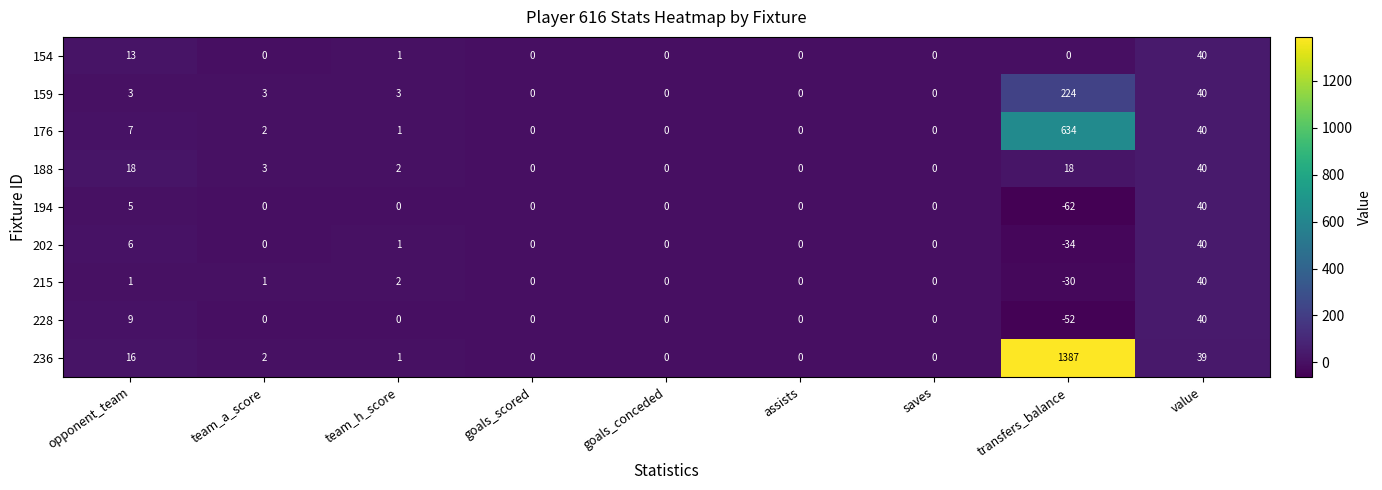

Which label corresponds to the largest value in the chart?

transfers_balance